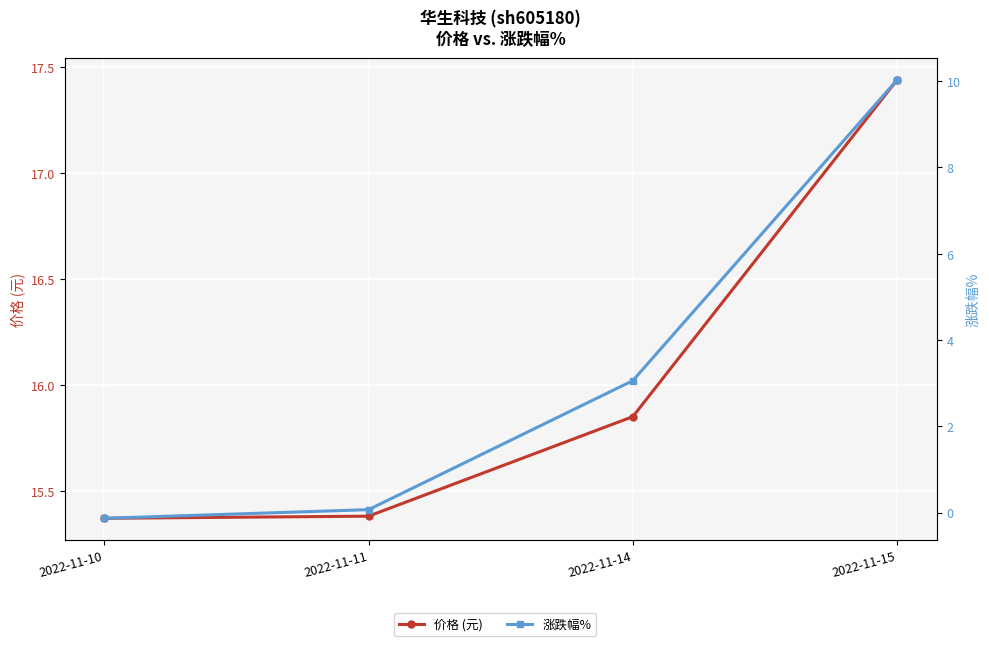

Which category has the lowest value in the 价格 (元) series?

2022-11-10